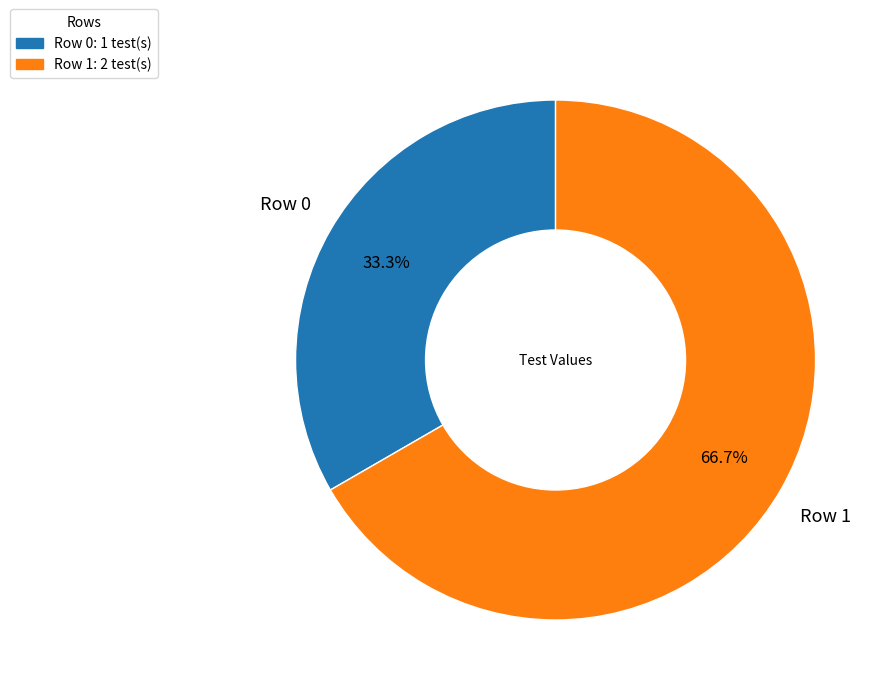

Is there a majority slice in this chart?

Yes